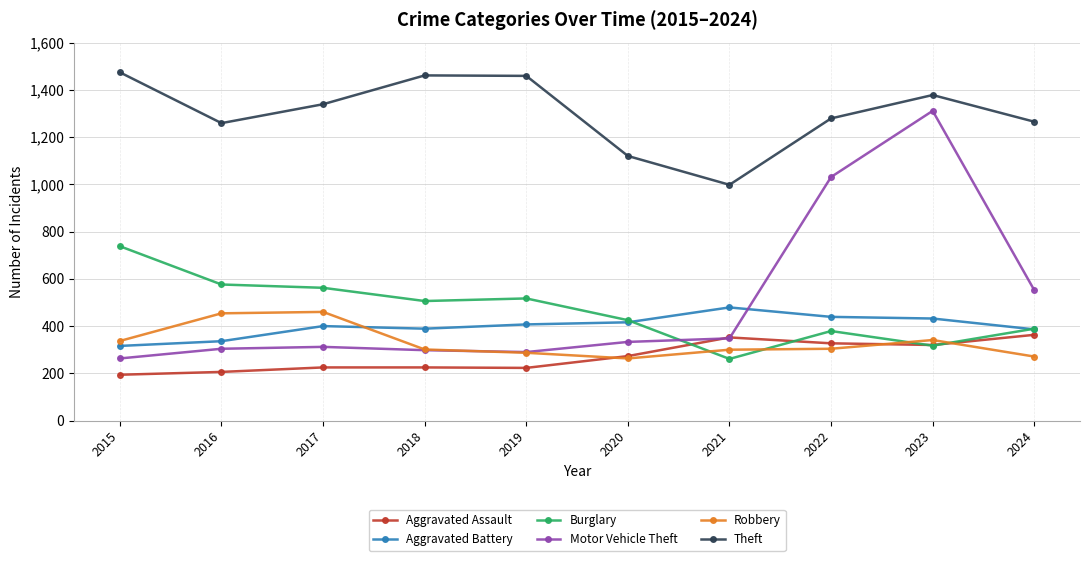

How many lines are shown in the chart?

6